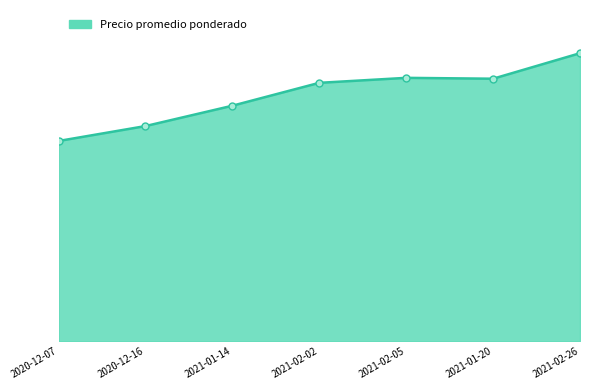

What is the difference between the maximum and second lowest values?

3205